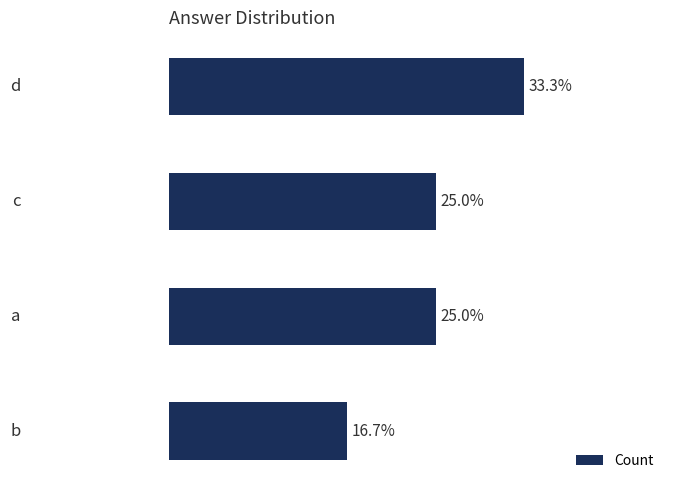

Are the bars horizontal?

Yes